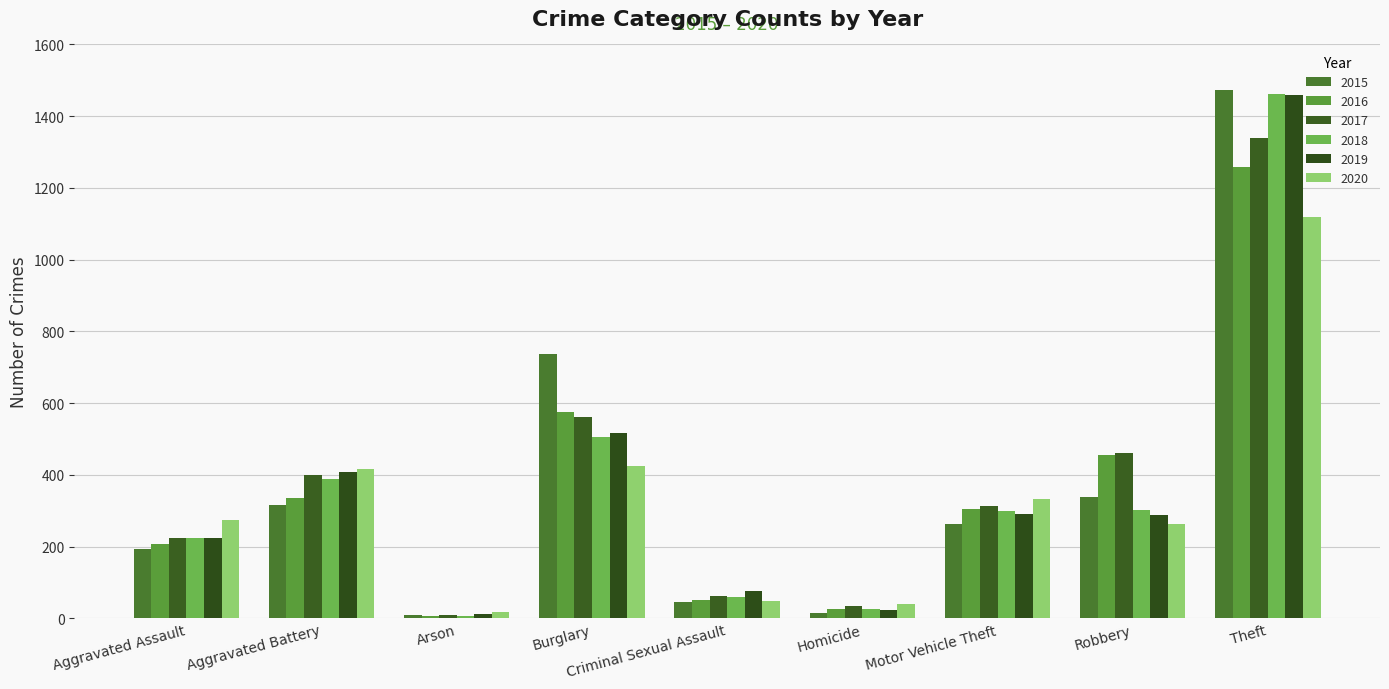

How many series are shown in this chart?

6